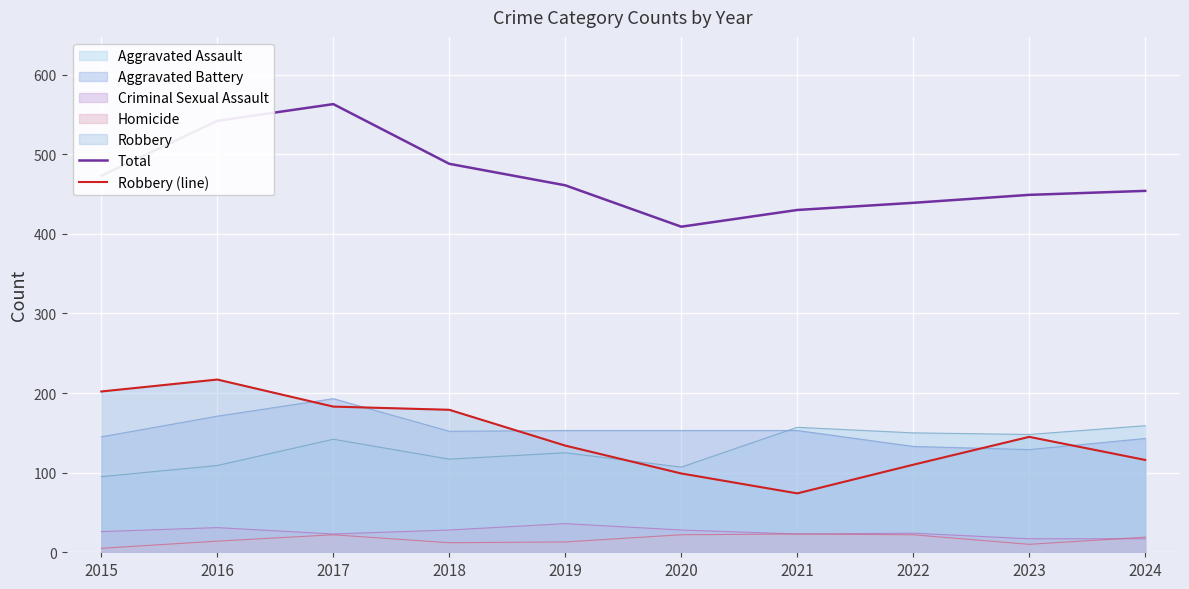

What is the sum of all Total values?

4708